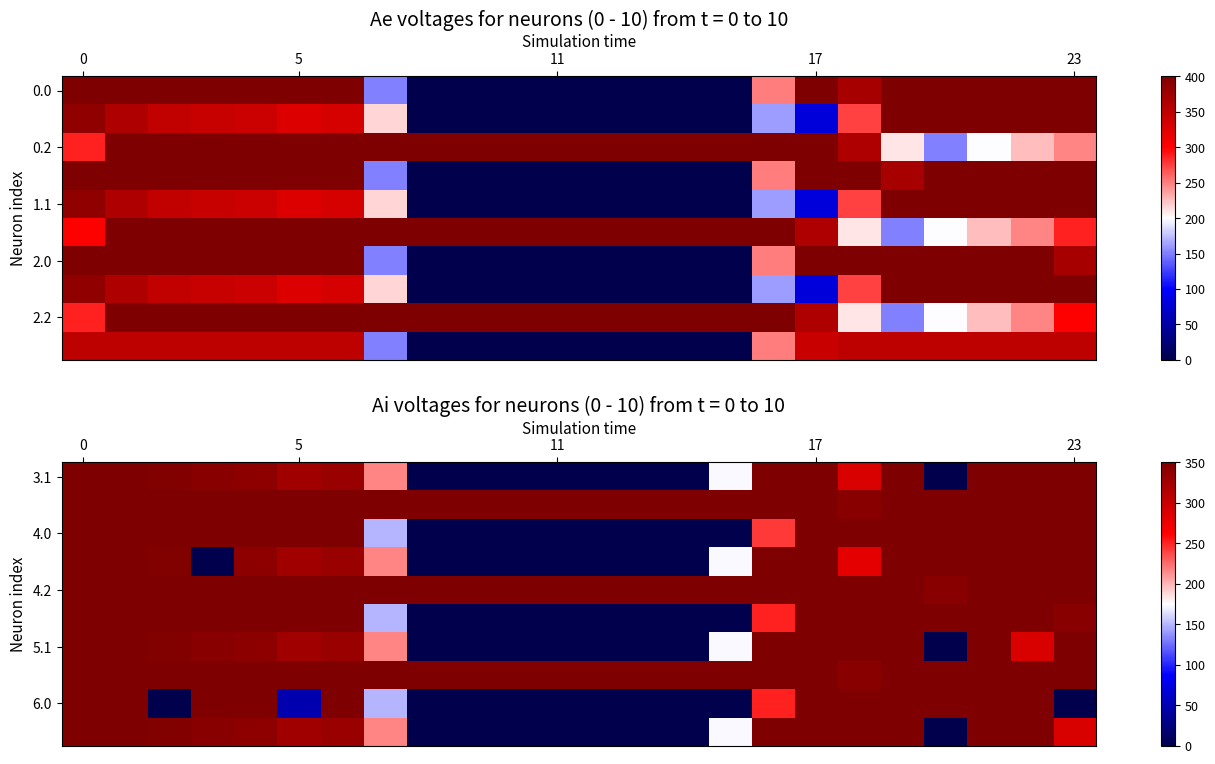

How many distinct data groups are displayed?

10